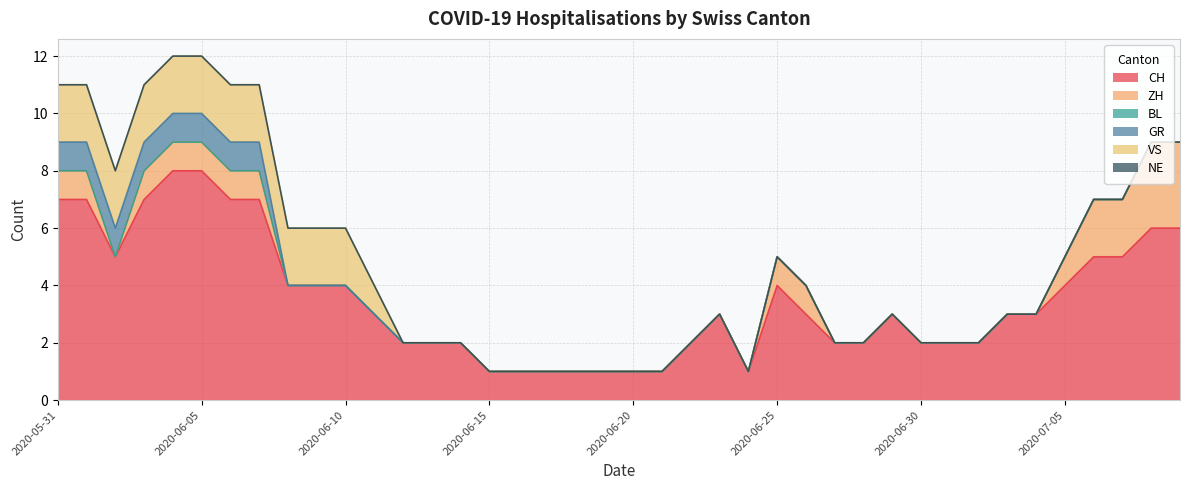

The VS series shows 1 at 2020-07-03. True or false?

False